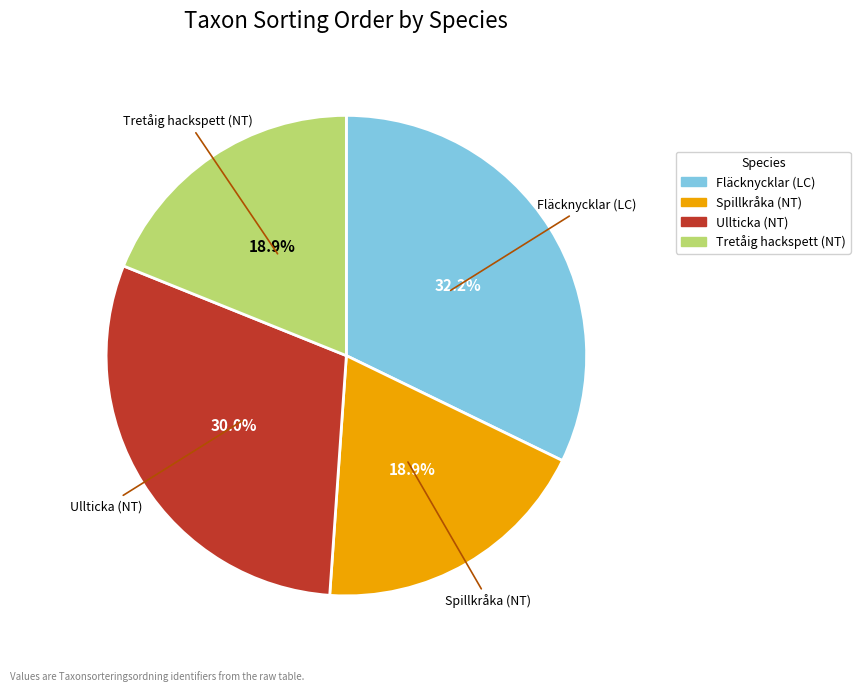

Which slice is the largest?

Fläcknycklar (LC)